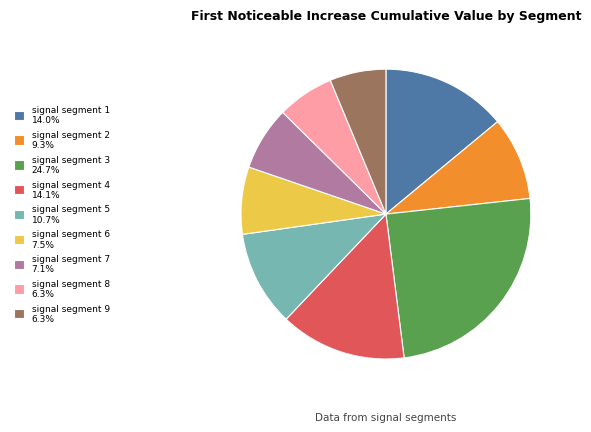

Combined, do signal segment 7 7.1% and signal segment 9 6.3% account for over 50%?

No